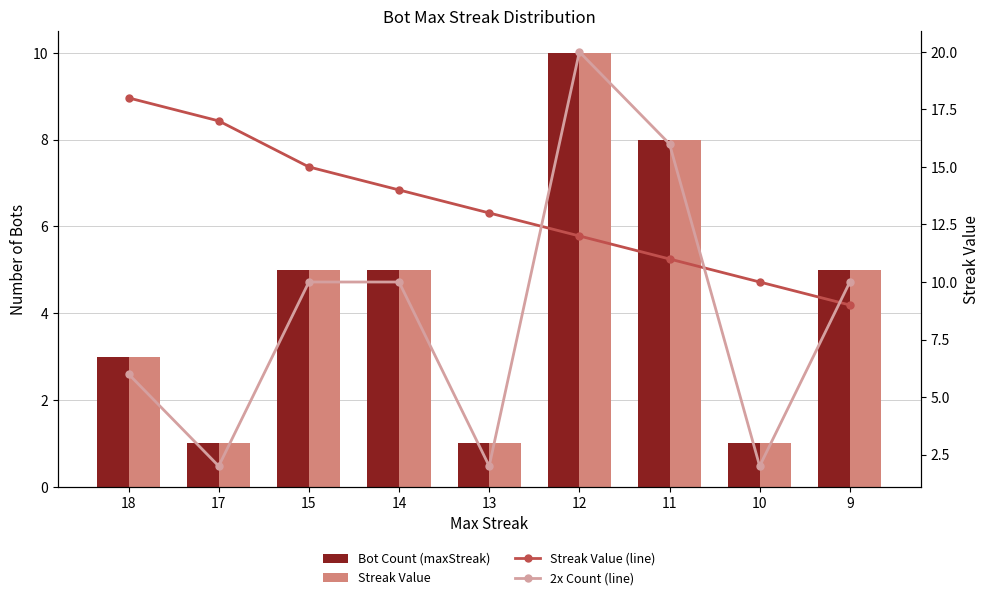

Reading right to left, extract all data points from this chart.

Bot Count (maxStreak): 9=5	10=1	11=8	12=10	13=1	14=5	15=5	17=1	18=3
Streak Value: 9=5	10=1	11=8	12=10	13=1	14=5	15=5	17=1	18=3
Streak Value (line): 9=9	10=10	11=11	12=12	13=13	14=14	15=15	17=17	18=18
2x Count (line): 9=10	10=2	11=16	12=20	13=2	14=10	15=10	17=2	18=6